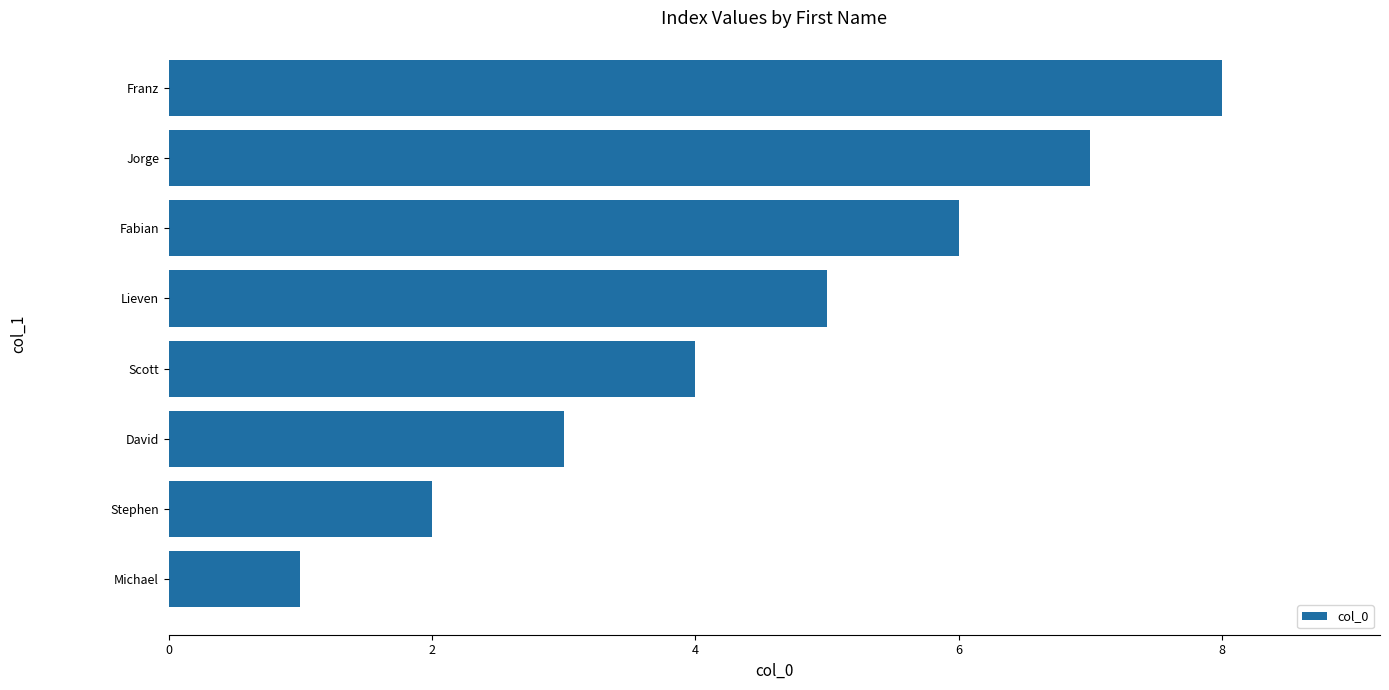

Rank the categories by value from lowest to highest.

Michael, Stephen, David, Scott, Lieven, Fabian, Jorge, Franz